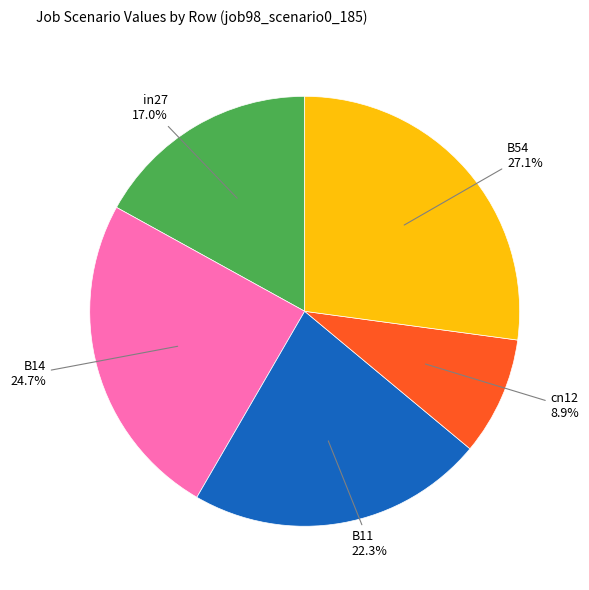

What percentage is NOT represented by B11?

77.7%